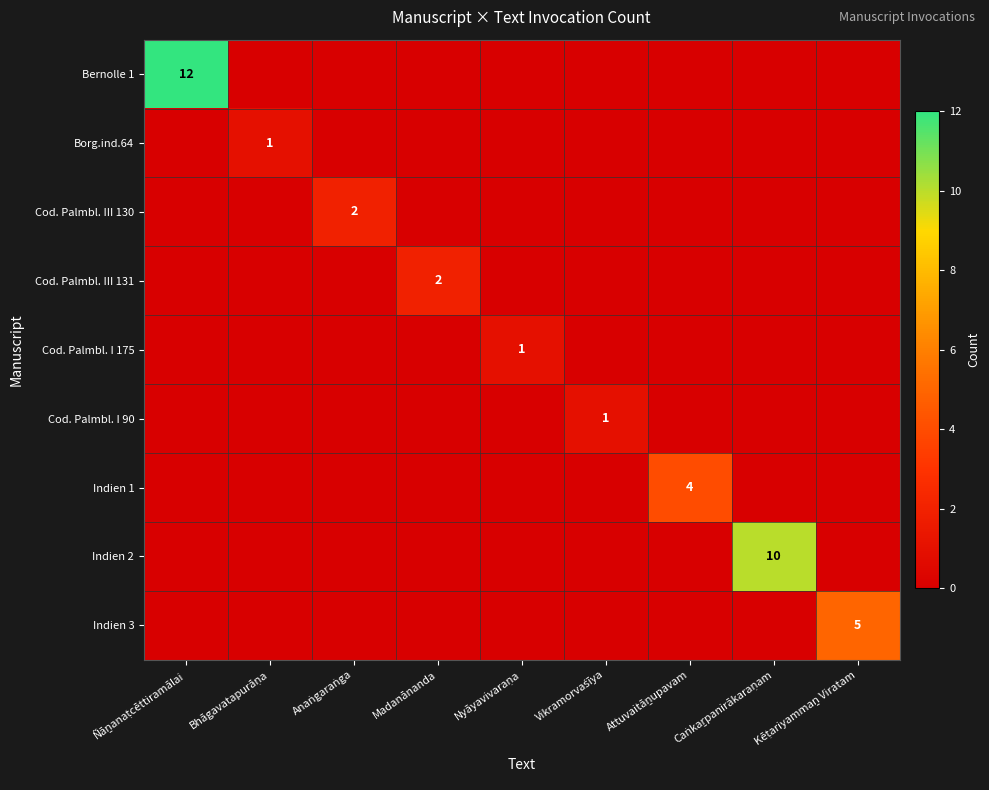

Between Caṅkaṟpanirākaraṇam and Ñāṉanaṭcēttiramālai, which is larger?

Ñāṉanaṭcēttiramālai